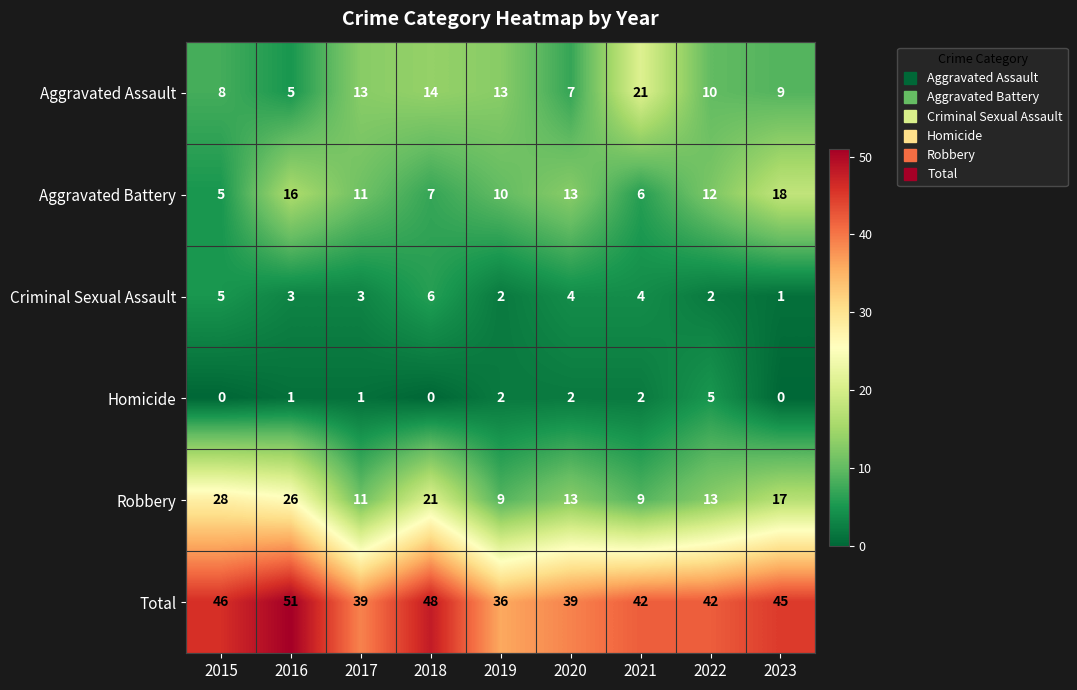

The value of Homicide at 2023 is 0. True or false?

True